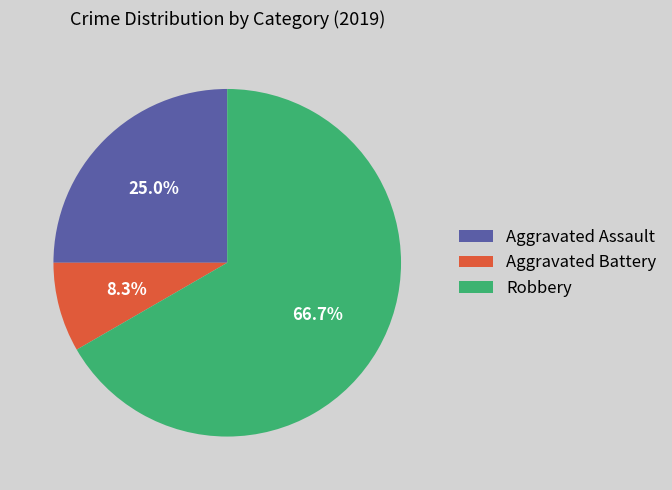

Which category accounts for the majority?

Robbery